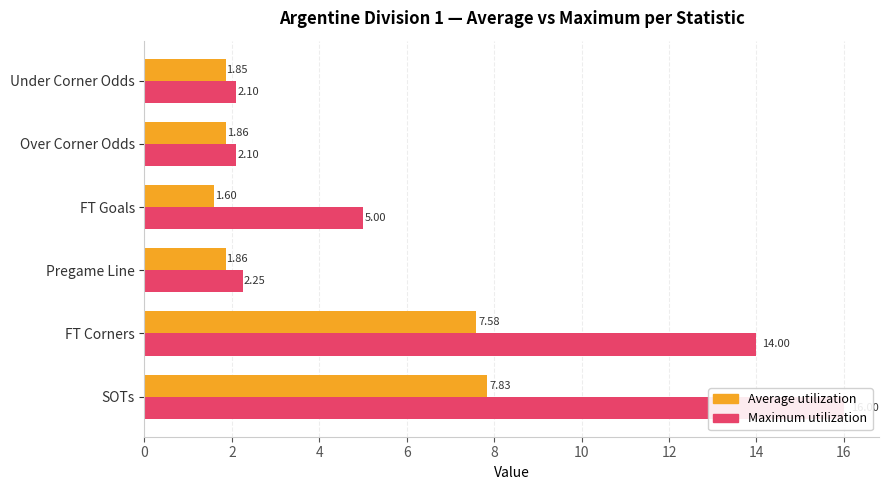

Count the number of data series in this chart.

2